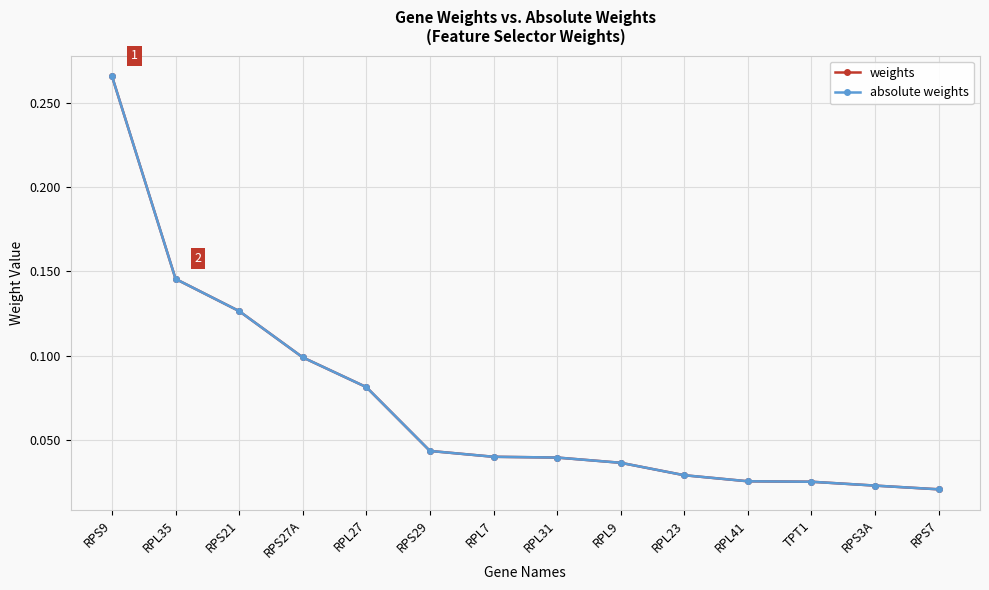

True or false: absolute weights has more than 1 interior local peaks.

False